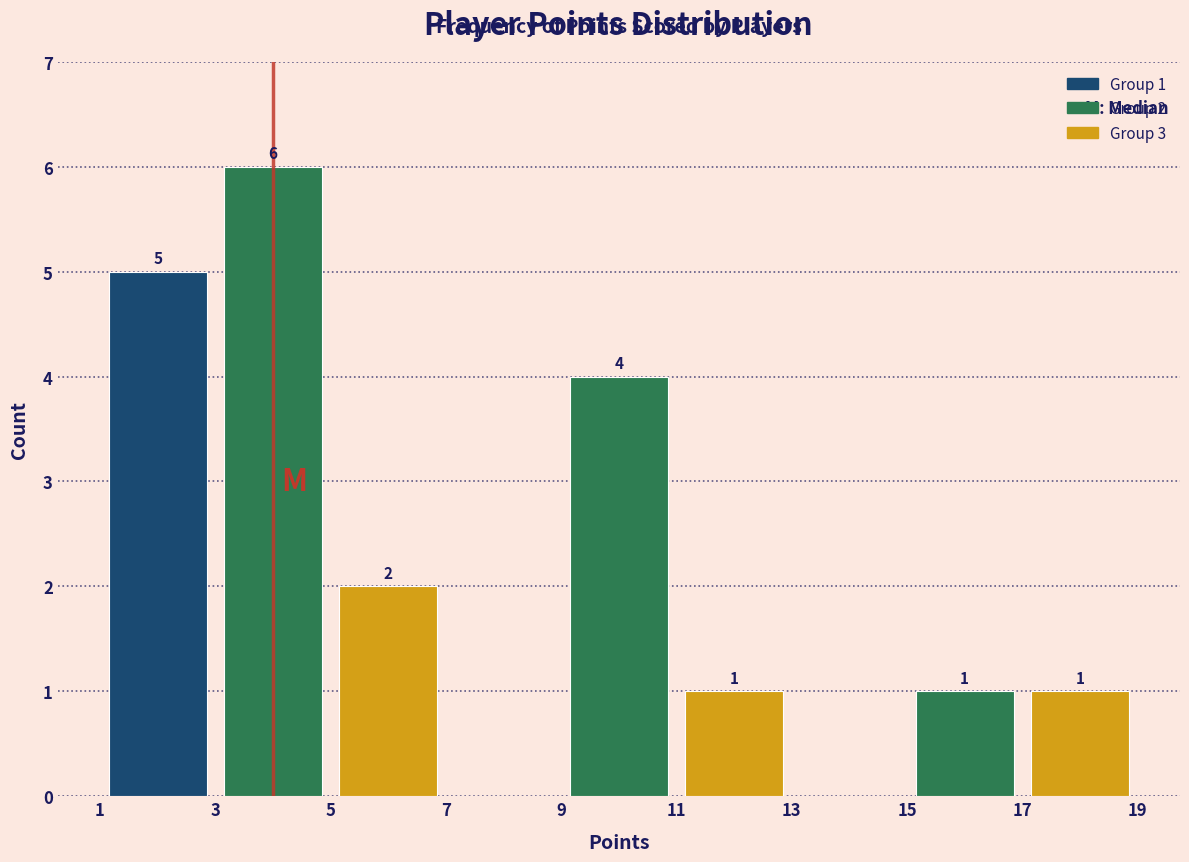

Which range on the x-axis has the tallest bar?

3 to 5